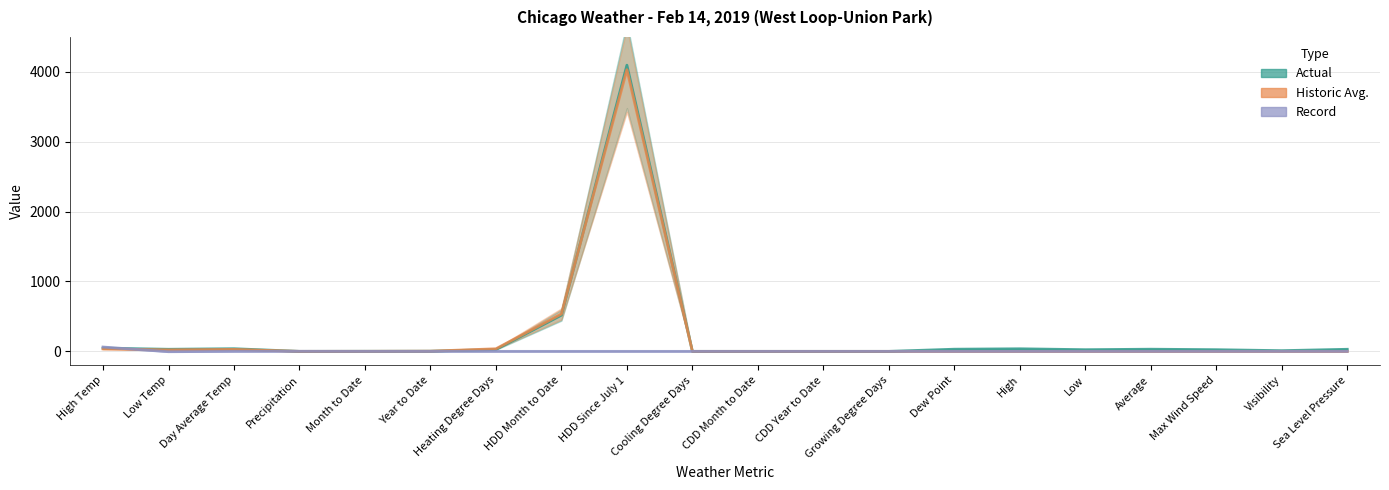

The Record series shows 26.3 at Dew Point. True or false?

False